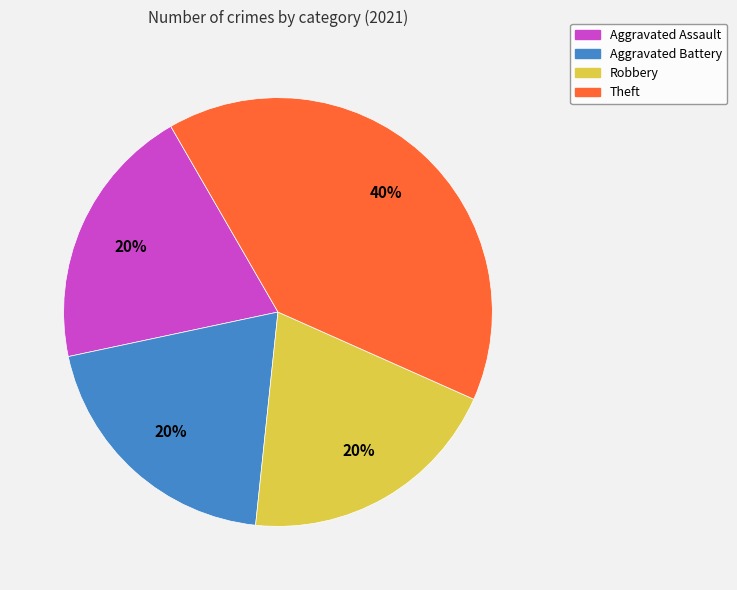

Is there a majority slice in this chart?

No